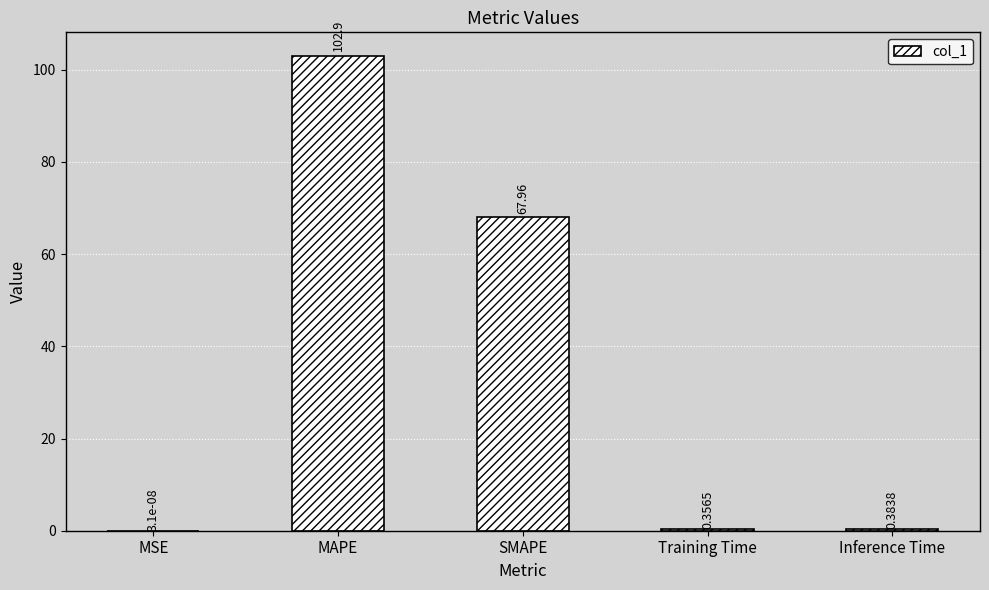

How many distinct data groups are displayed?

1